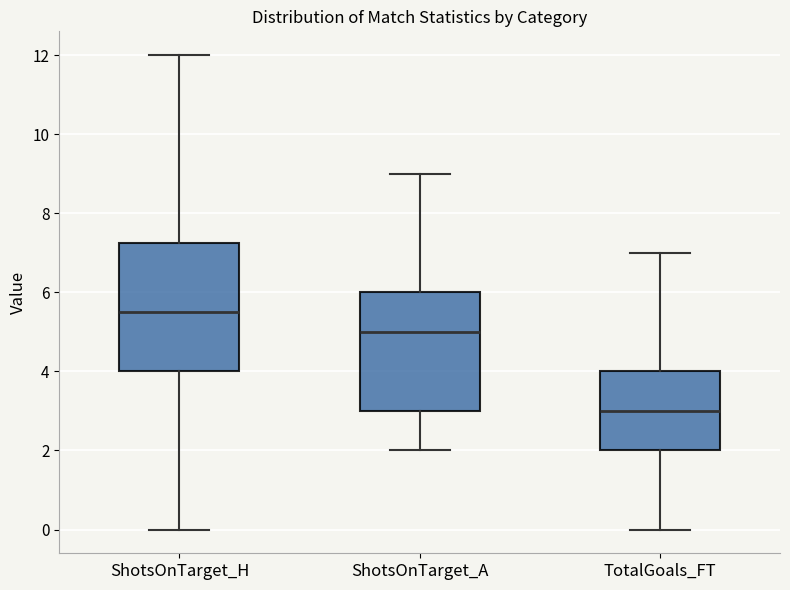

Where is the upper edge of the box for ShotsOnTarget_H on the y-axis? The values are not printed on the chart, so give them approximately, as read against the axis.

7.2